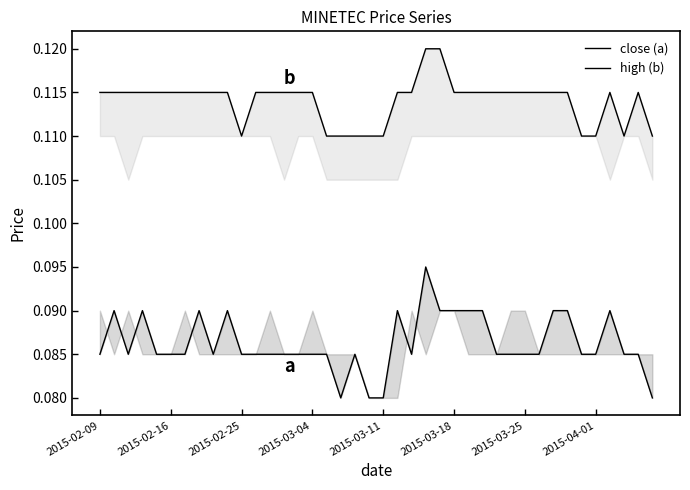

What is the sum of all high (b) values?

4.6